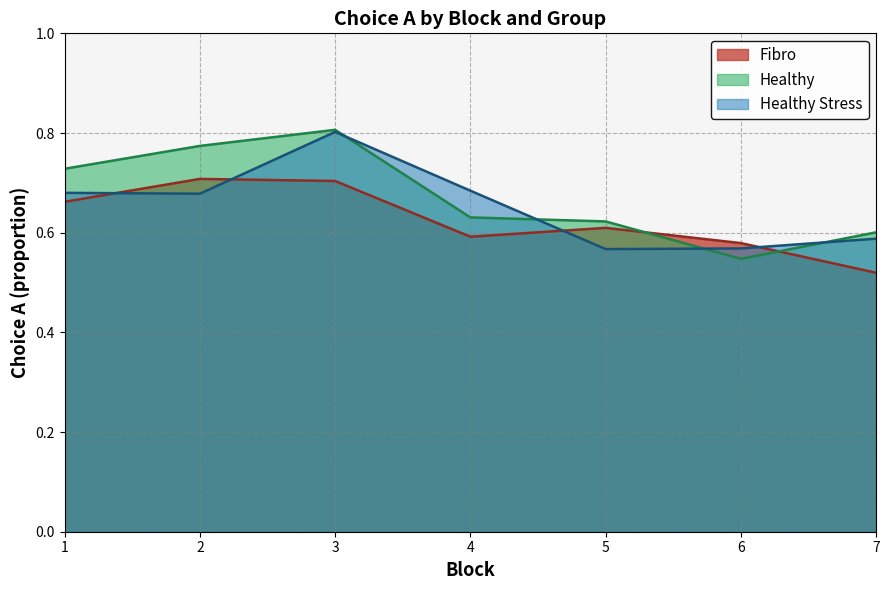

What is the difference between the highest and lowest values at 2?

0.1